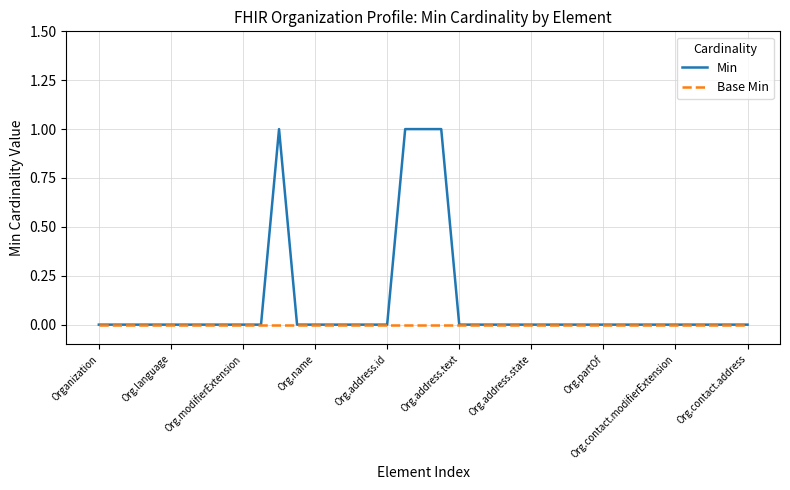

Which series has the widest spread of values?

Min